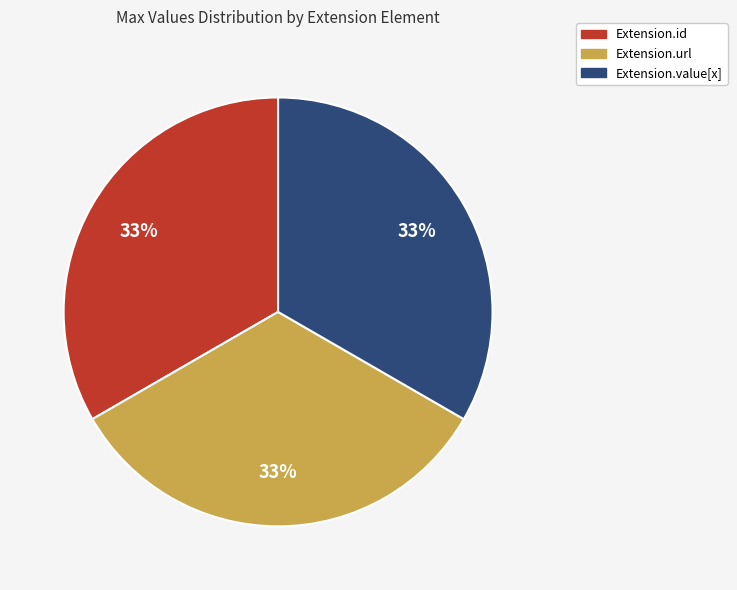

To the nearest percent, what is the average slice percentage?

33%